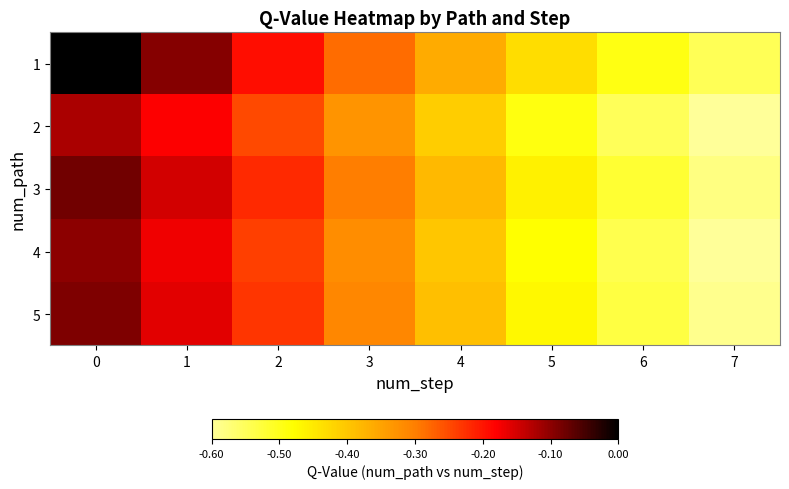

Reading right to left, list all the values displayed in this chart.

row_0: -0.5	-0.5	-0.4	-0.4	-0.3	-0.2	-0.1	-0.0
row_1: -0.6	-0.6	-0.5	-0.4	-0.3	-0.2	-0.2	-0.1
row_2: -0.6	-0.5	-0.5	-0.4	-0.3	-0.2	-0.1	-0.1
row_3: -0.6	-0.5	-0.5	-0.4	-0.3	-0.2	-0.2	-0.1
row_4: -0.6	-0.5	-0.5	-0.4	-0.3	-0.2	-0.2	-0.1